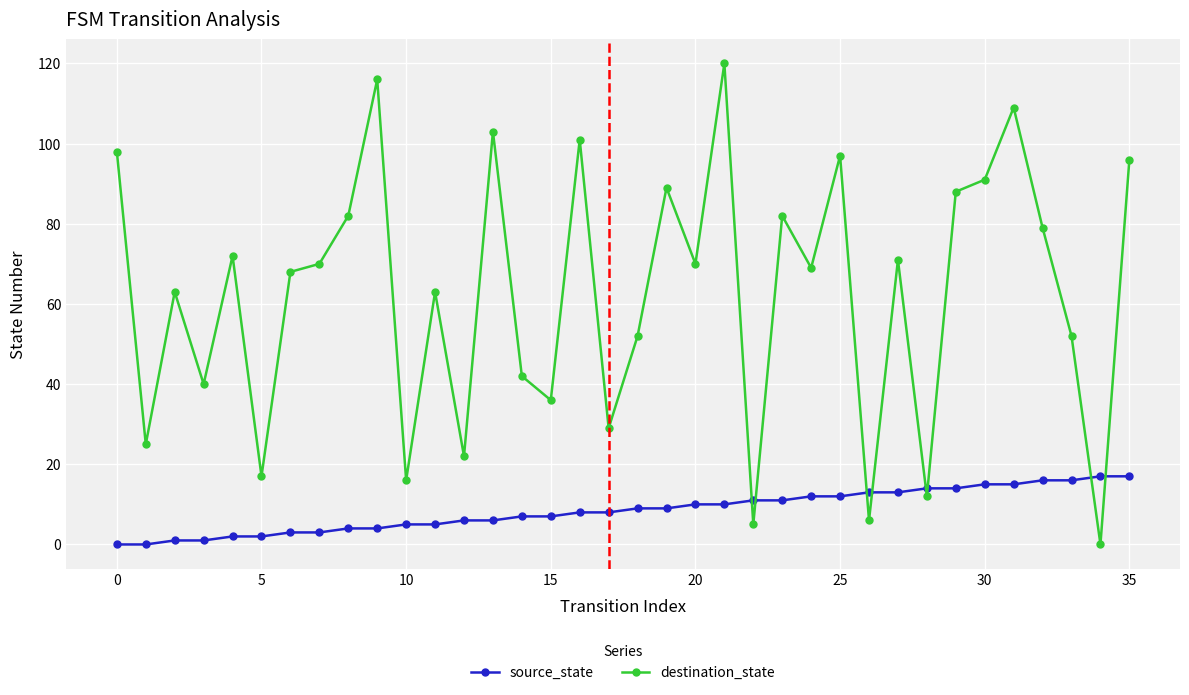

Which series has the largest total across all categories?

destination_state